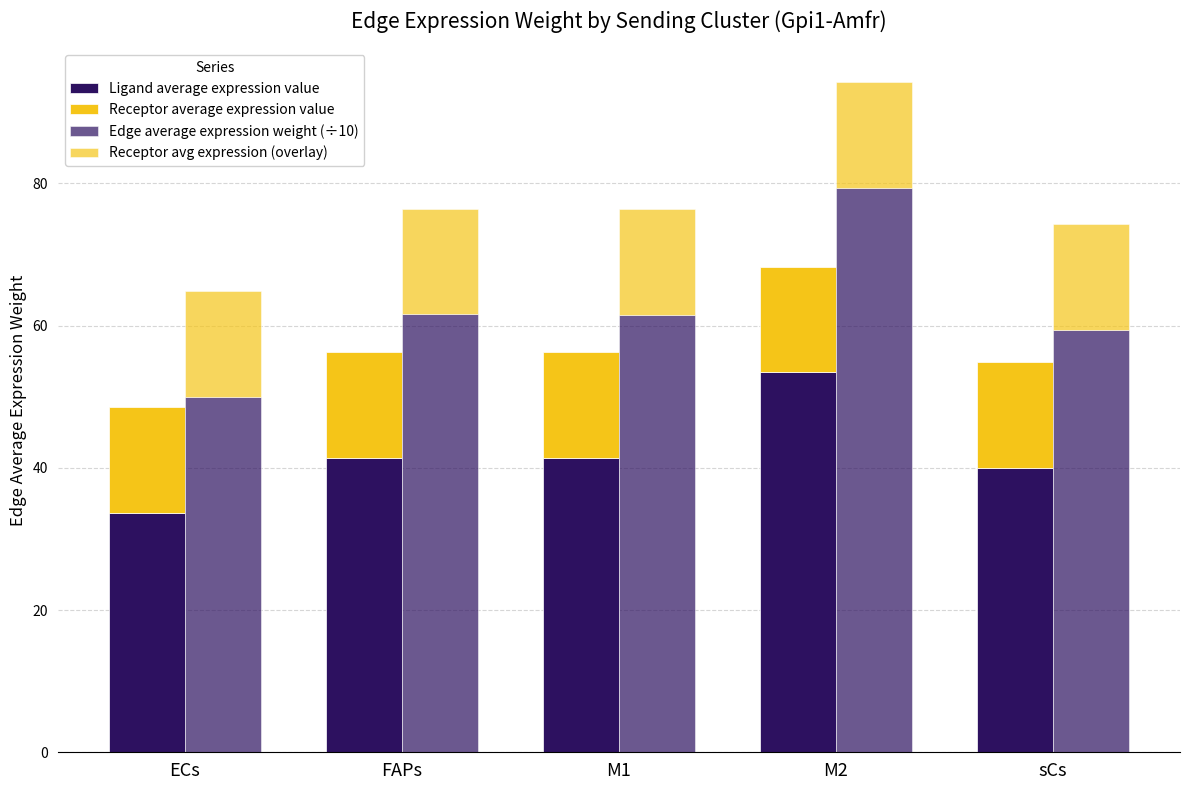

Read the Receptor avg expression (overlay) value at M2.

14.9